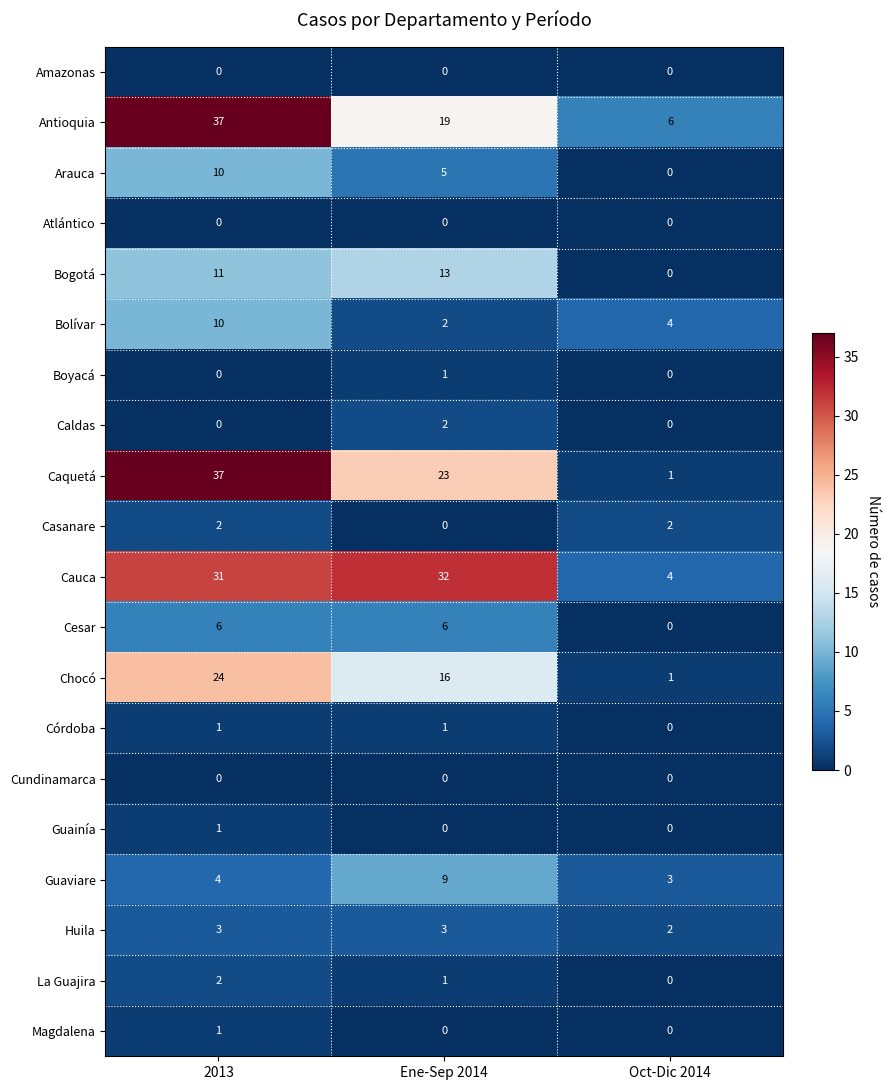

What is the total value across all series at Oct-Dic 2014?

23